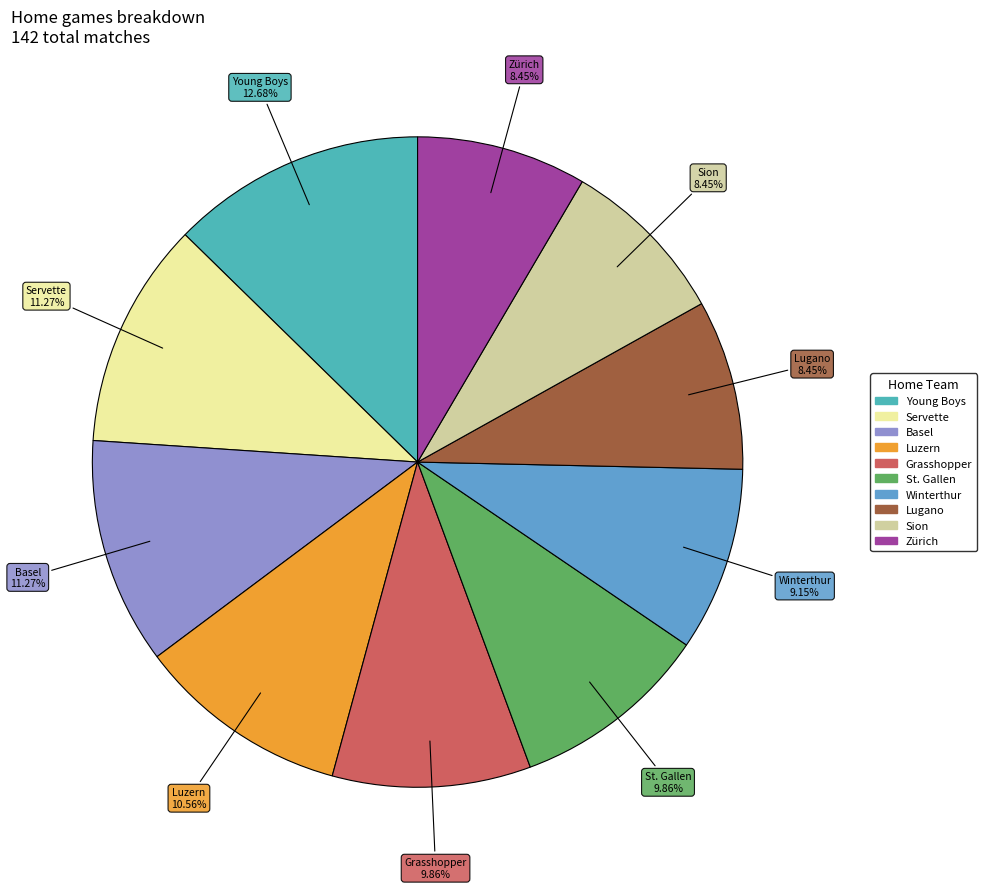

How many slices are in this pie chart?

10